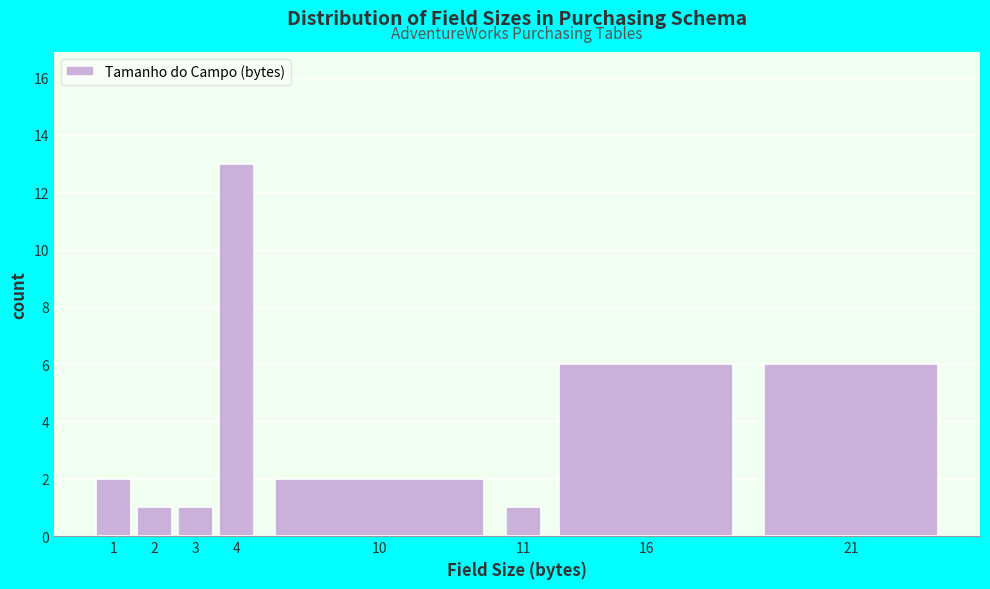

Reading left to right, extract all data points from this chart.

2	1	1	13	2	1	6	6